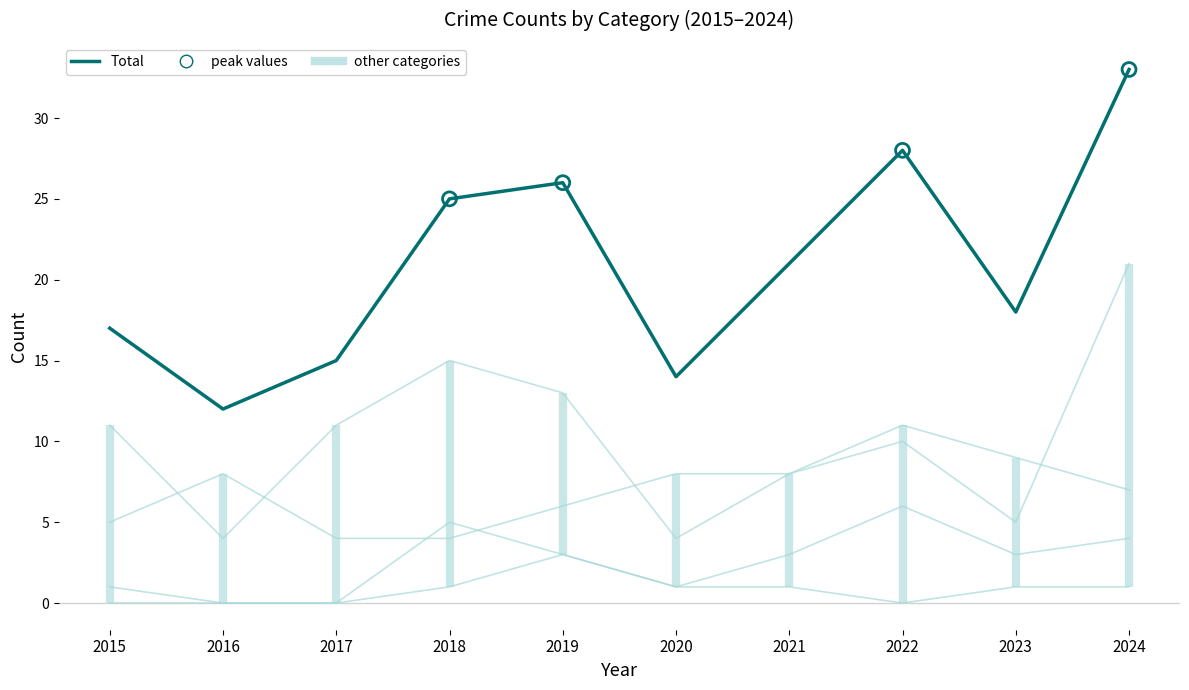

What is the total value across all series at 2021?

41